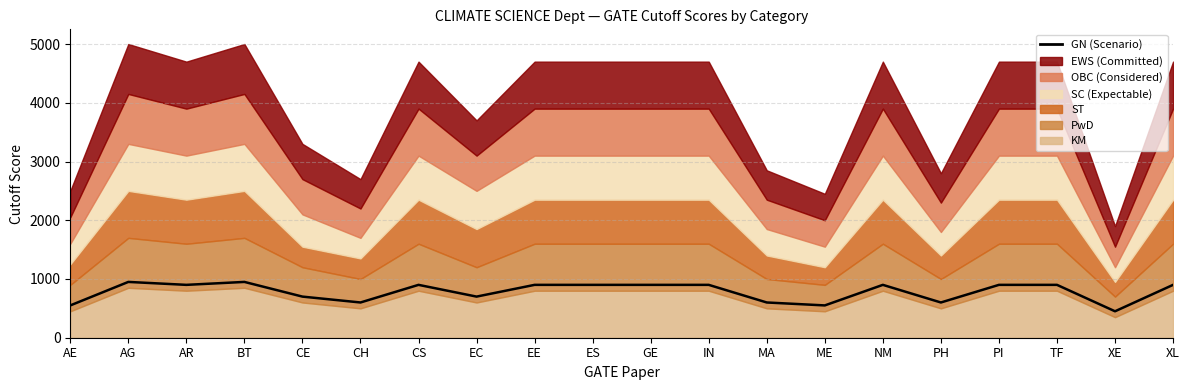

What is the value of the 20th point from the left?

900